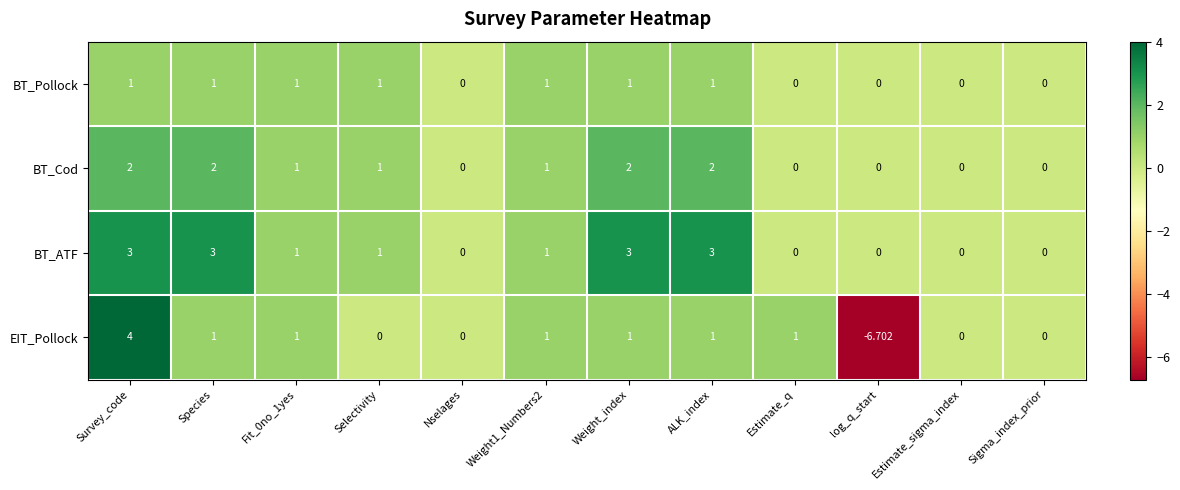

At which label does BT_ATF first exceed 1?

Survey_code